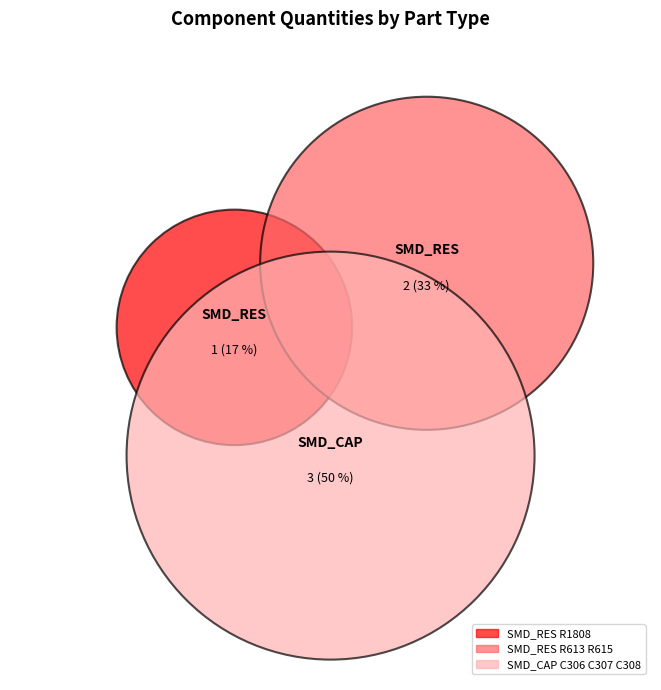

Which category has the biggest portion of the pie?

SMD_CAP C306 C307 C308